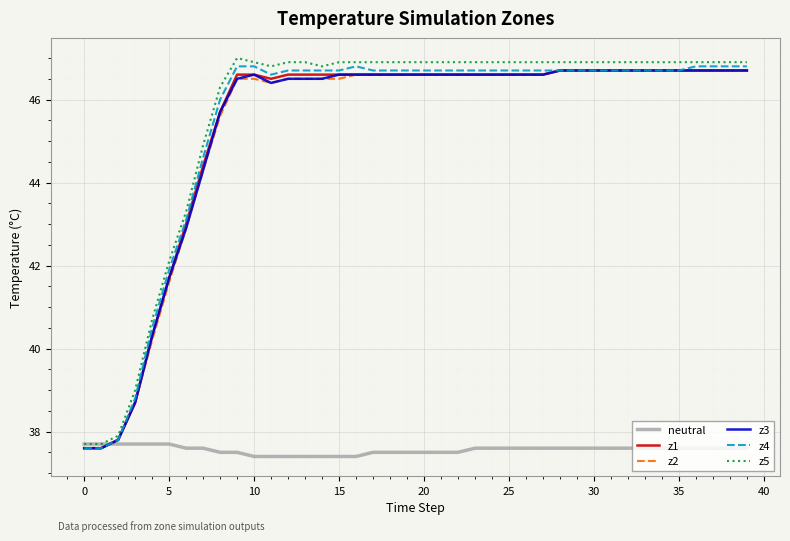

What is the highest value of the z1 series?

46.7